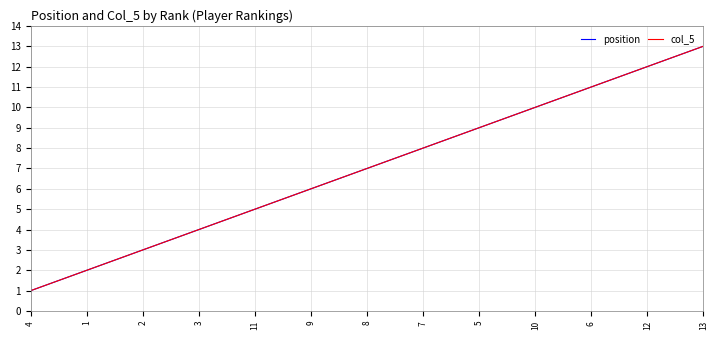

Is this an area chart (filled region under the line)?

No